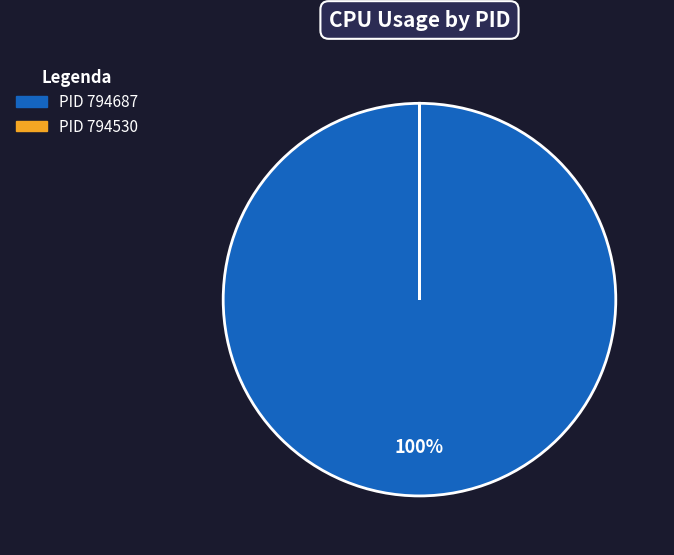

Is there a majority slice in this chart?

Yes